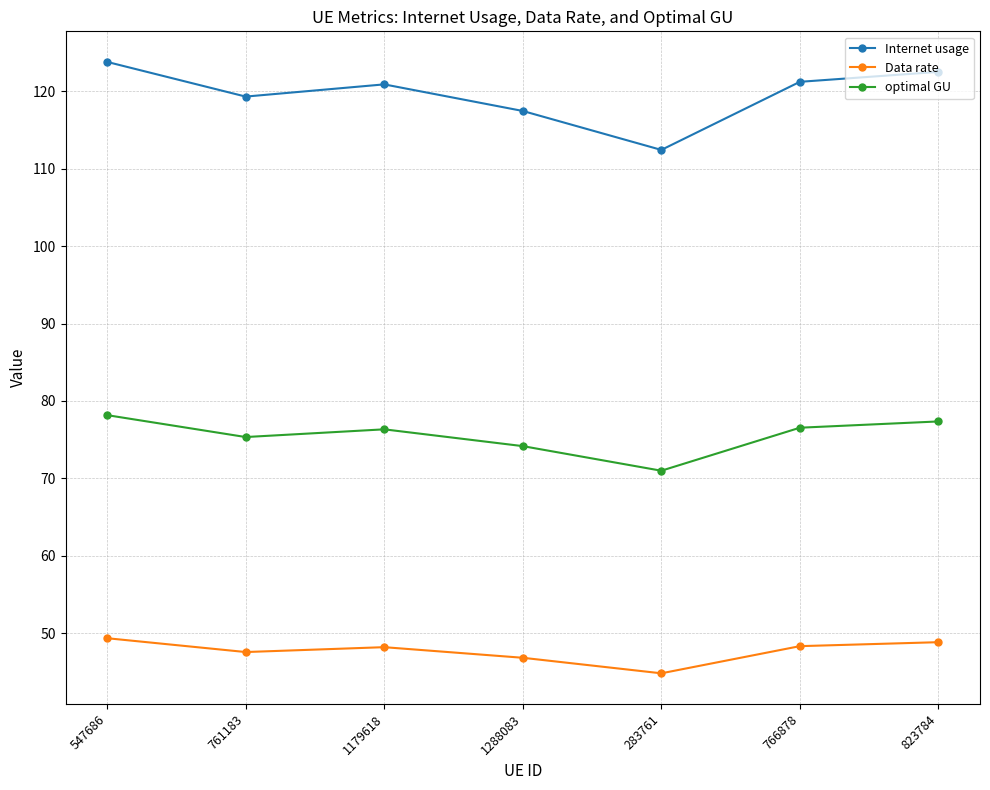

What is the label of the 4th point from the left?

1288083